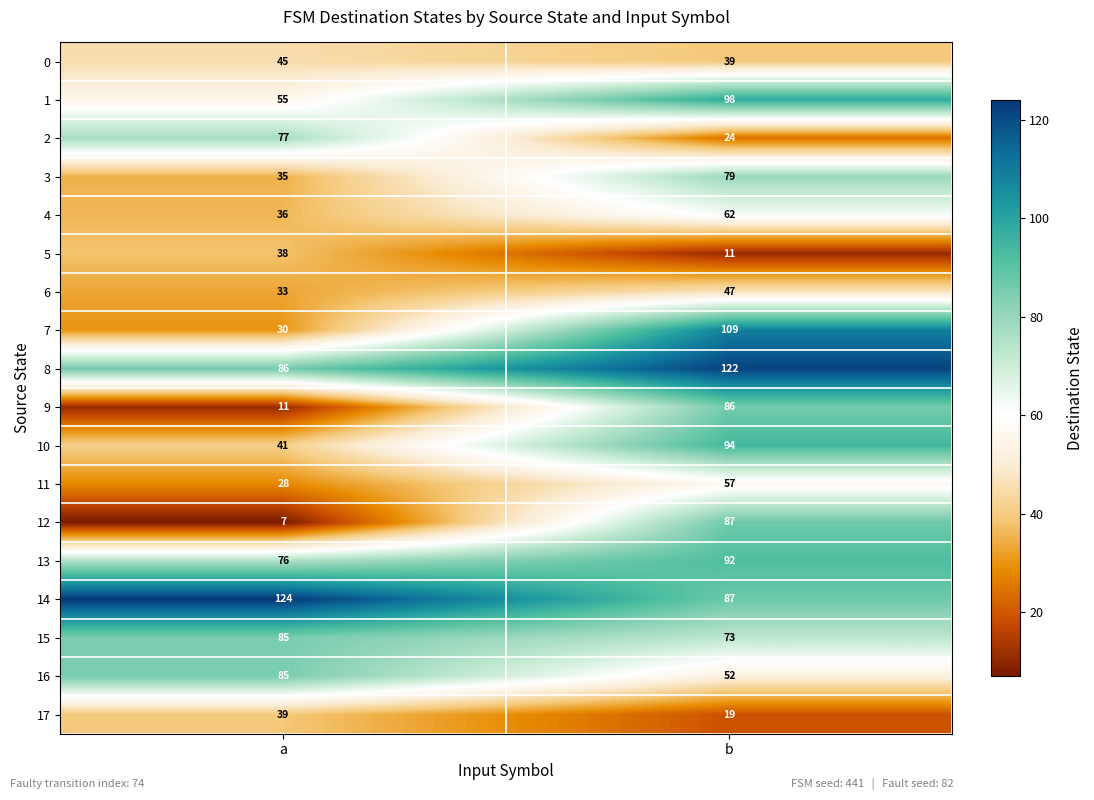

What is the greatest value displayed?

124